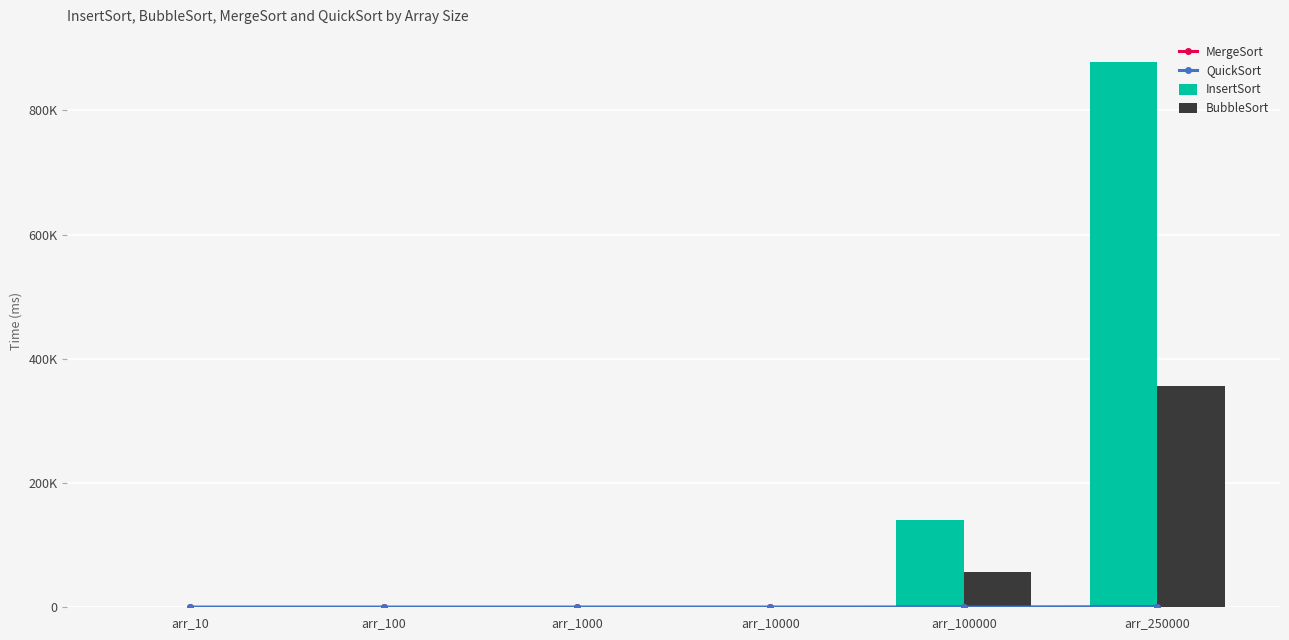

Reading left to right, transcribe all the data shown in this chart.

MergeSort: arr_10=0.0	arr_100=0.1	arr_1000=1.2	arr_10000=14.8	arr_100000=173.8	arr_250000=506.0
QuickSort: arr_10=0.0	arr_100=0.0	arr_1000=0.2	arr_10000=2.6	arr_100000=33.3	arr_250000=90.3
InsertSort: arr_10=0.0	arr_100=0.1	arr_1000=13.8	arr_10000=1536.0	arr_100000=140637.0	arr_250000=877752.0
BubbleSort: arr_10=0.0	arr_100=0.1	arr_1000=7.5	arr_10000=572.1	arr_100000=56211.3	arr_250000=356632.0